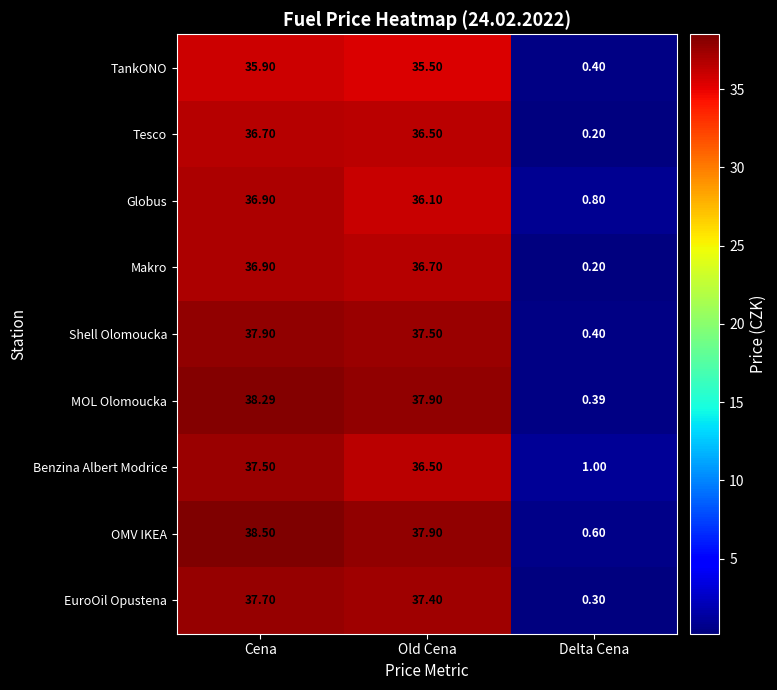

Is the value of MOL Olomoucka at Cena greater than the value of Tesco at Delta Cena?

Yes